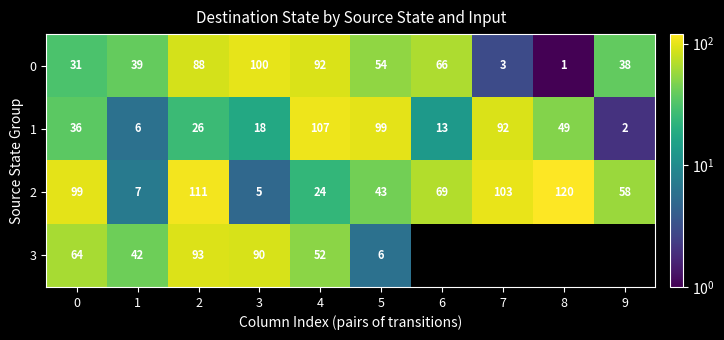

How many categories are shown in the chart?

10